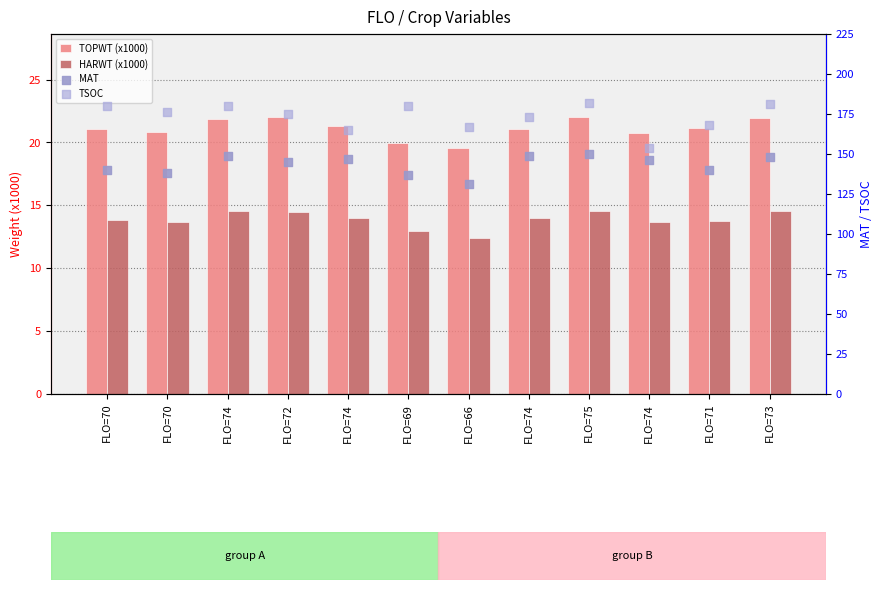

What is the total value across all series at FLO=74?

365.5